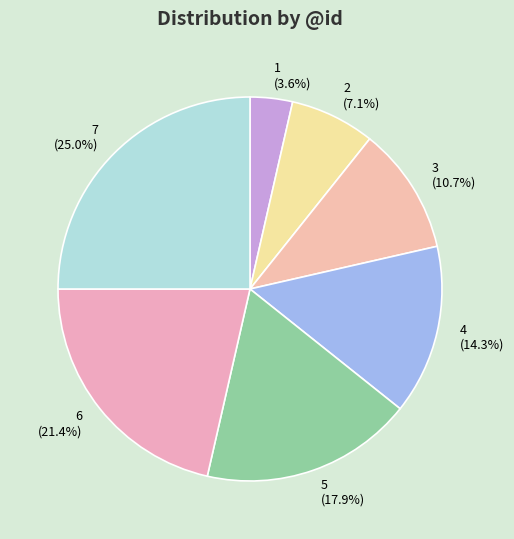

How many slices are in this pie chart?

7